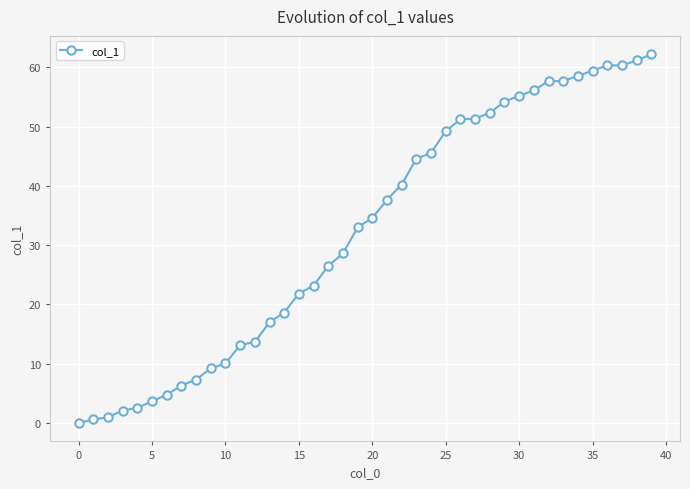

What is the value of the 7th point from the left?

4.8